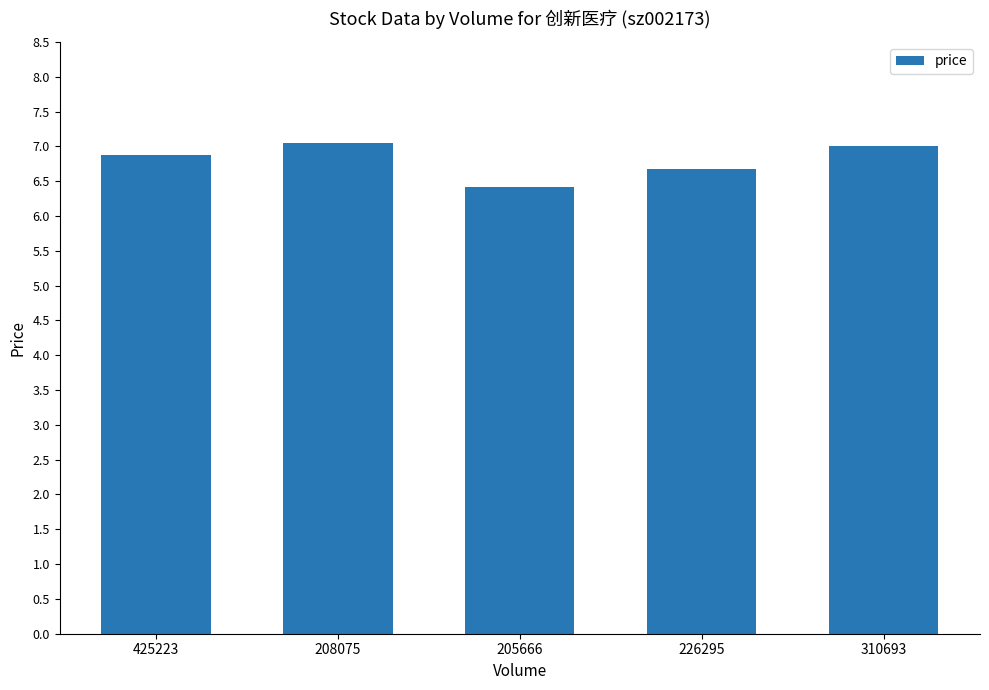

Which label corresponds to the smallest value in the chart?

205666